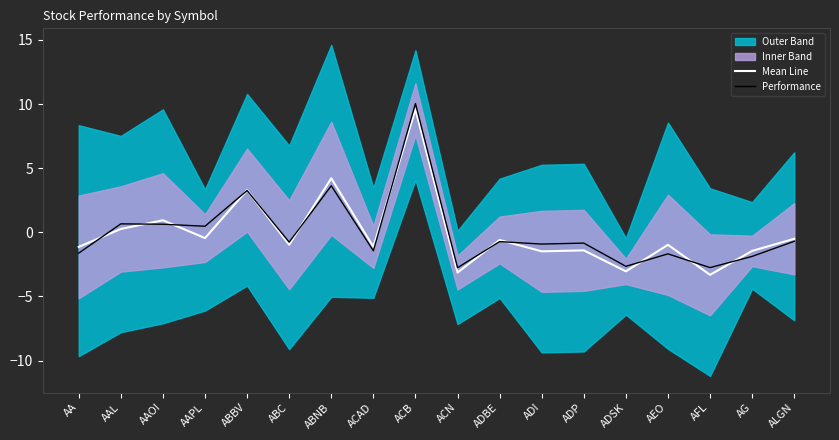

List the labels in order of Mean Line value, smallest first.

AFL, ACN, ADSK, ADI, AG, ADP, AA, ACAD, AEO, ABC, ADBE, ALGN, AAPL, AAL, AAOI, ABBV, ABNB, ACB